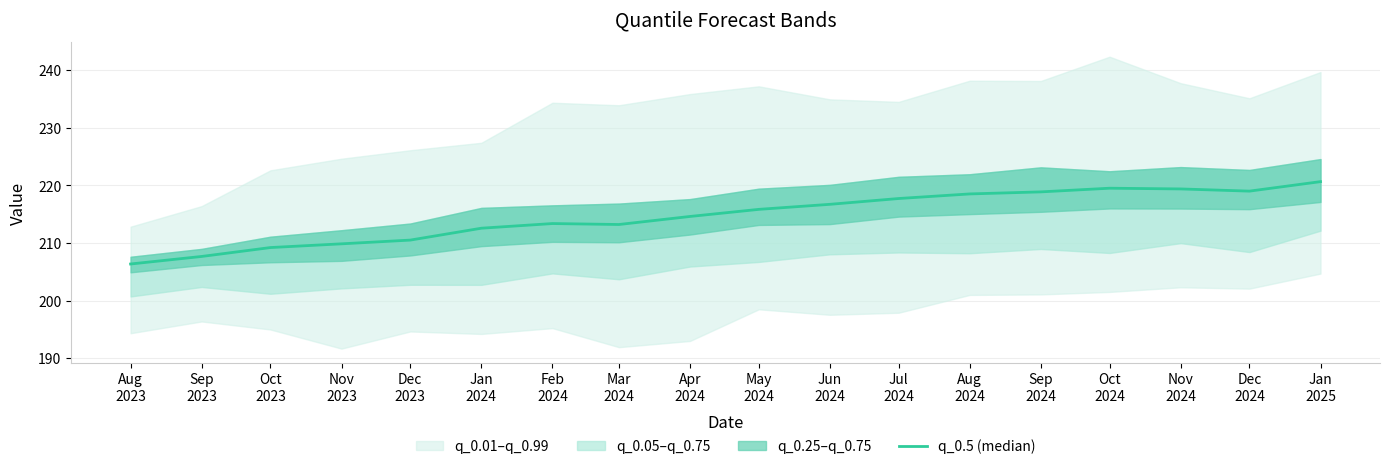

Does the chart have visible grid lines?

Yes